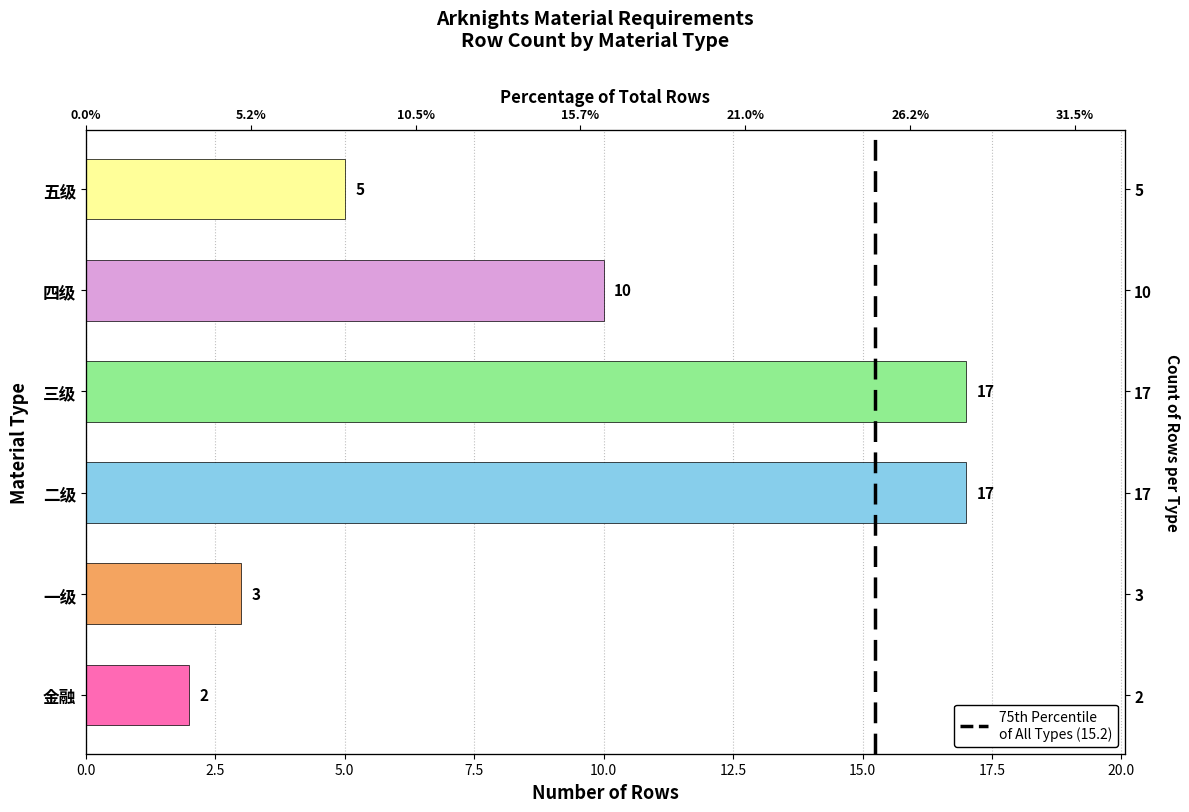

True or false: the data shows 0 at 0.0.

False